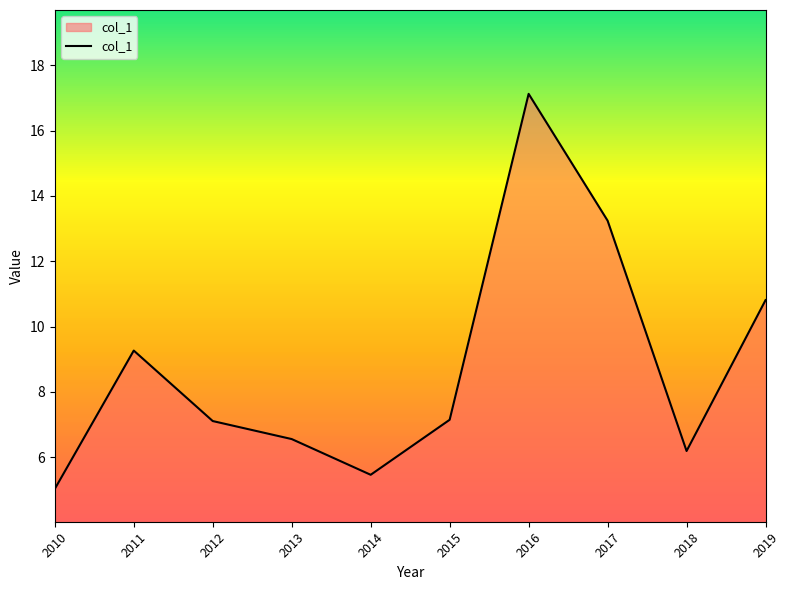

Count the number of categories in the chart.

10